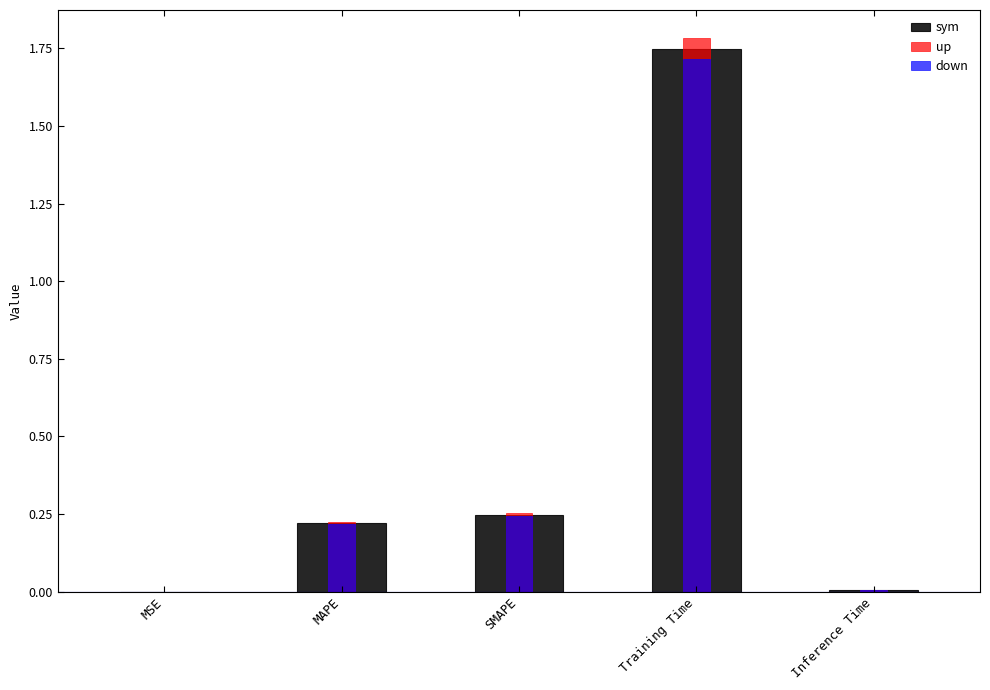

Is it true that up equals 0.0 at Inference Time?

False